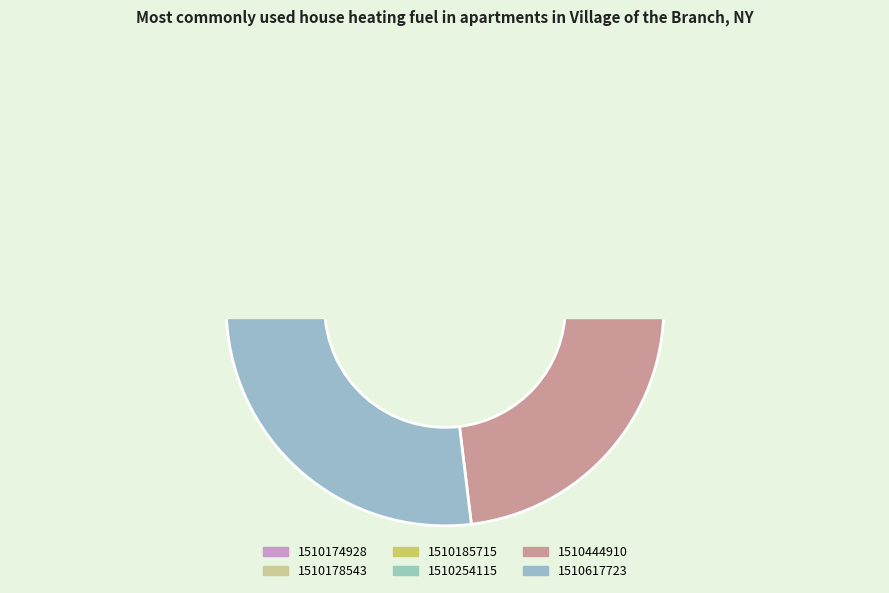

True or false: 1510178543 accounts for 26% of the total.

False